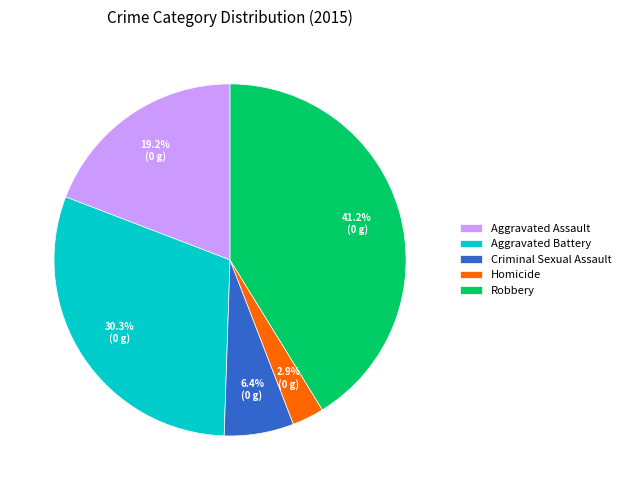

Approximately how many times larger is the value at Homicide compared to Robbery?

0.1